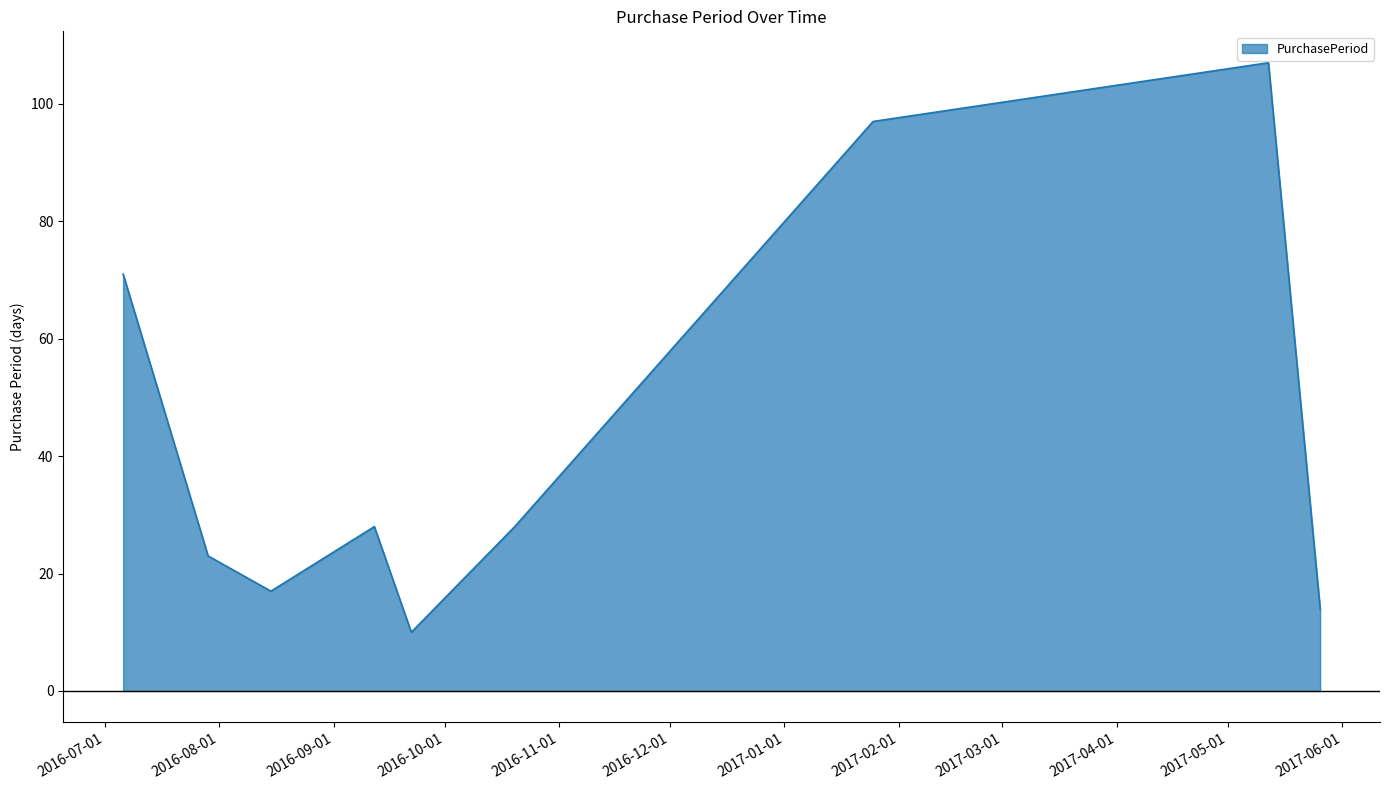

What is the maximum value shown in the chart?

107